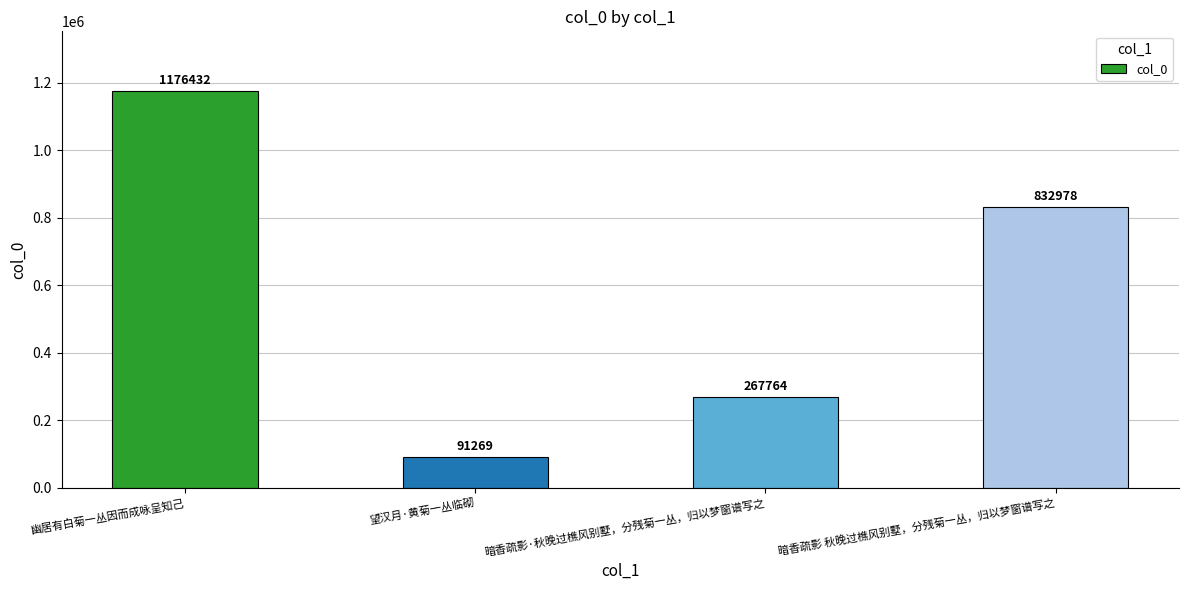

List the labels in order of value, largest first.

幽居有白菊一丛因而成咏呈知己, 暗香疏影 秋晚过樵风别墅，分残菊一丛，归以梦窗谱写之, 暗香疏影·秋晚过樵风别墅，分残菊一丛，归以梦窗谱写之, 望汉月·黄菊一丛临砌